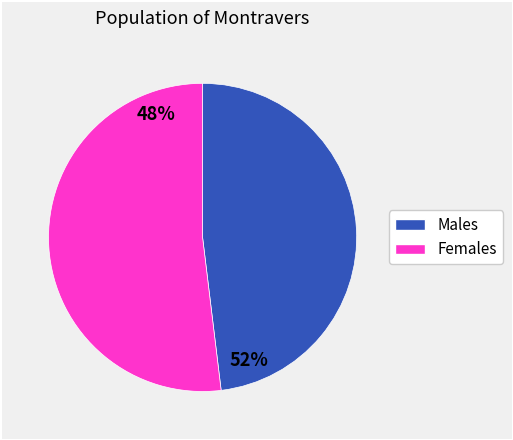

Is there a majority slice in this chart?

Yes